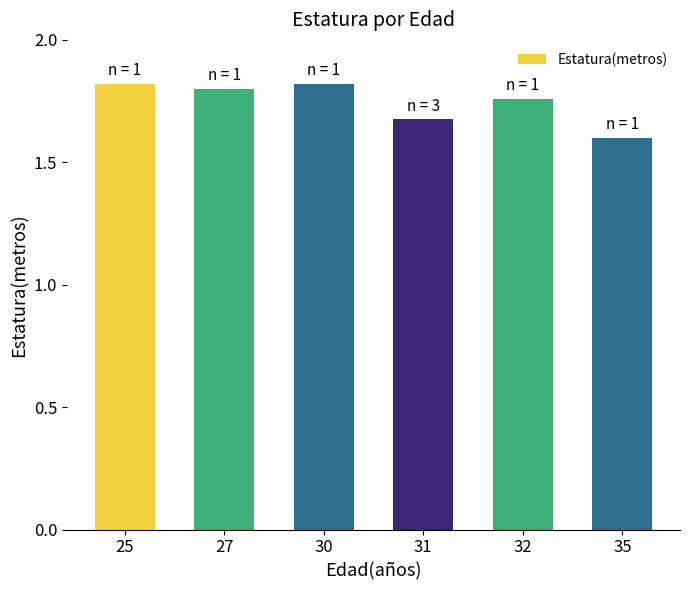

Which category has the lowest value across all series?

35